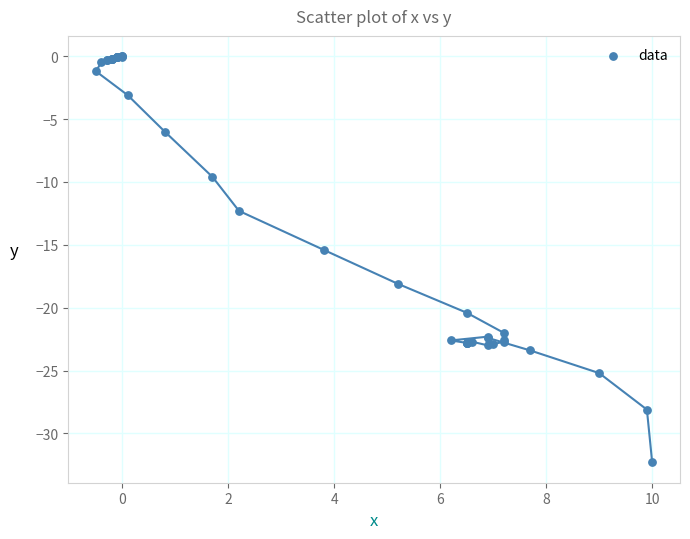

What Y value in the scatter plot is closest to -16?

-15.4